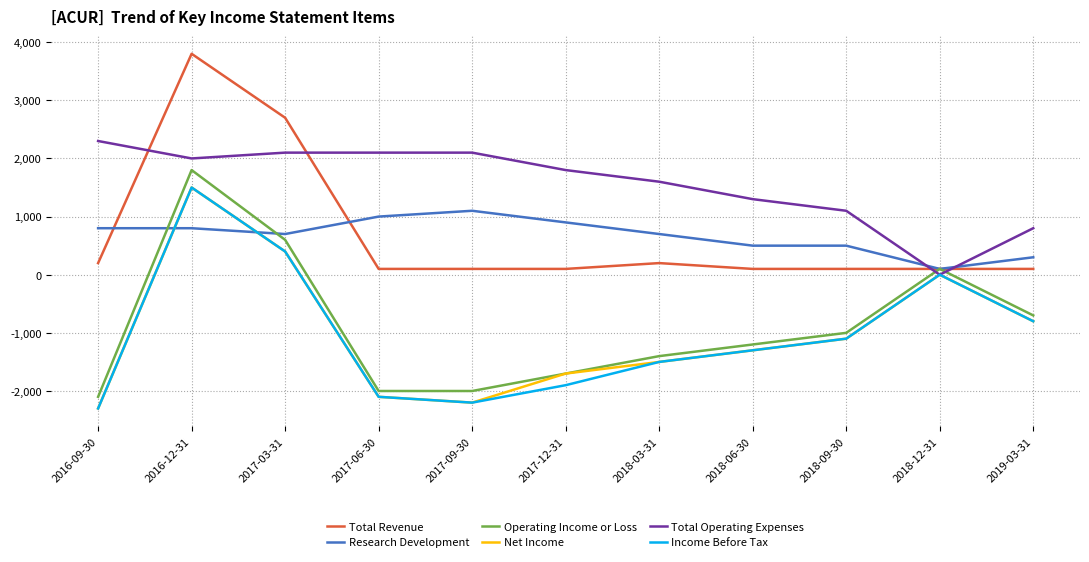

Which series has the largest total across all categories?

Total Operating Expenses